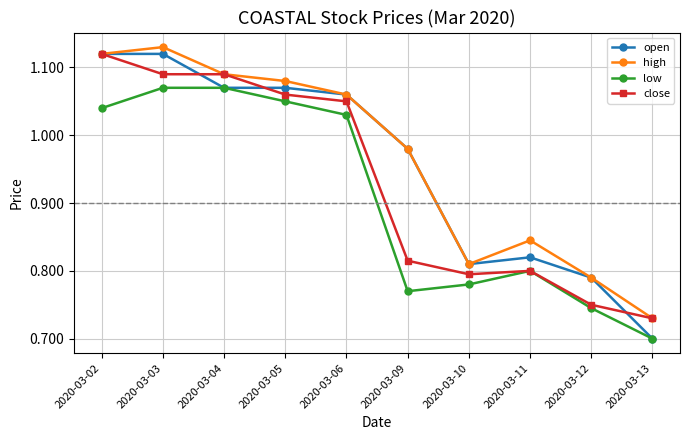

True or false: low has more than 2 points higher than both neighbors.

False